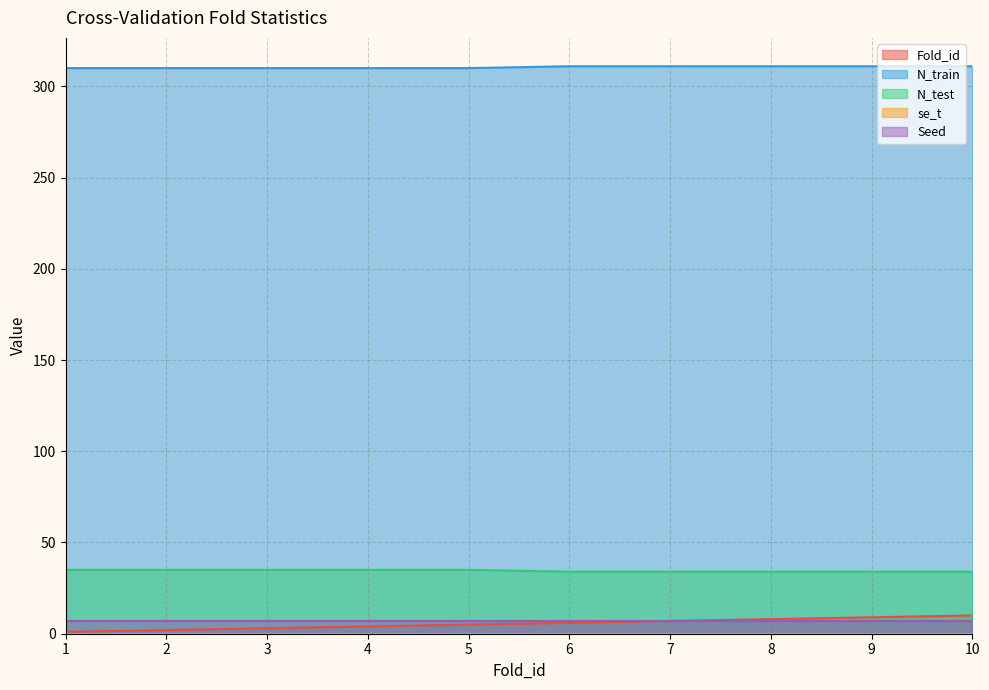

Count the N_train values in the range 310 to 311.

10